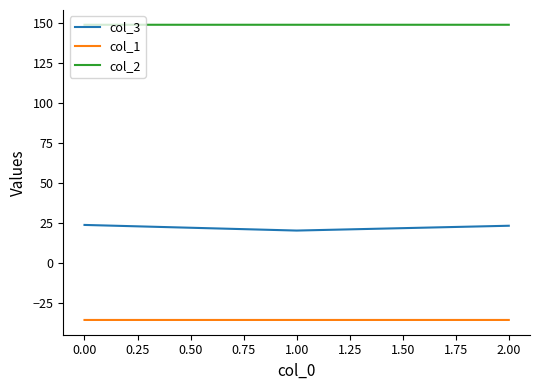

What is the spread (max minus min) of values at 2.00?

184.5